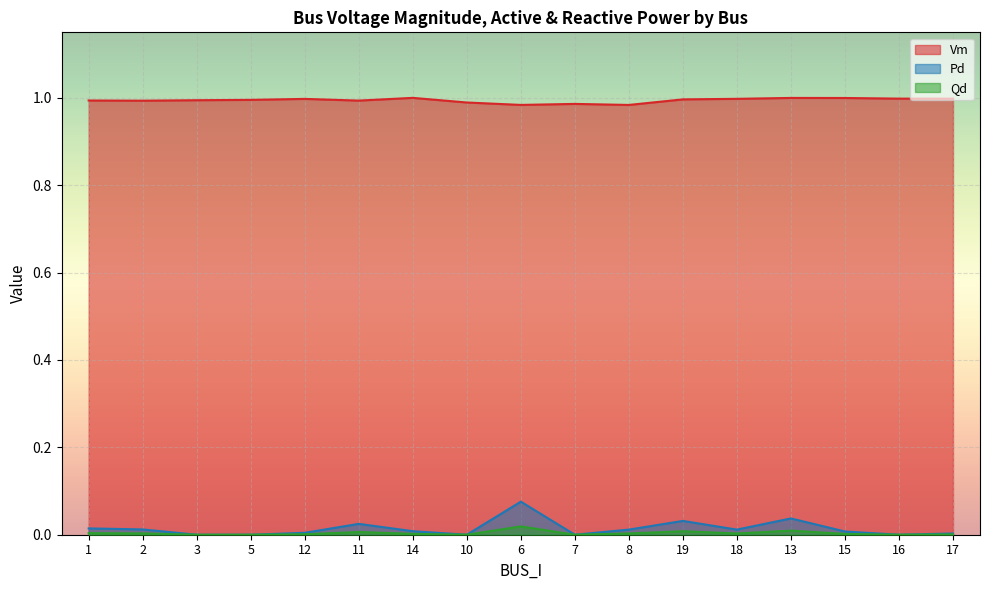

Which series changed the most between 13 and 15?

Pd